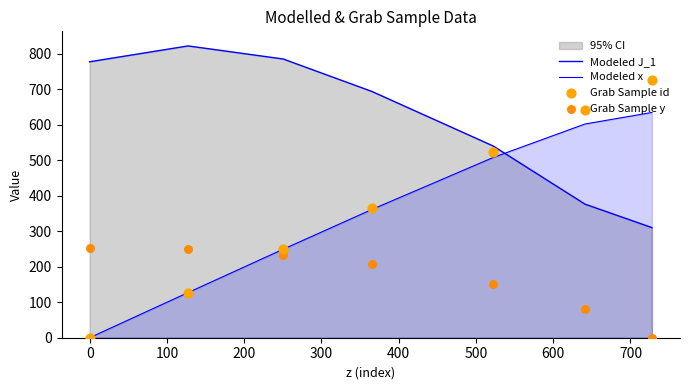

Which series has the largest Y range (max minus min)?

Grab Sample id